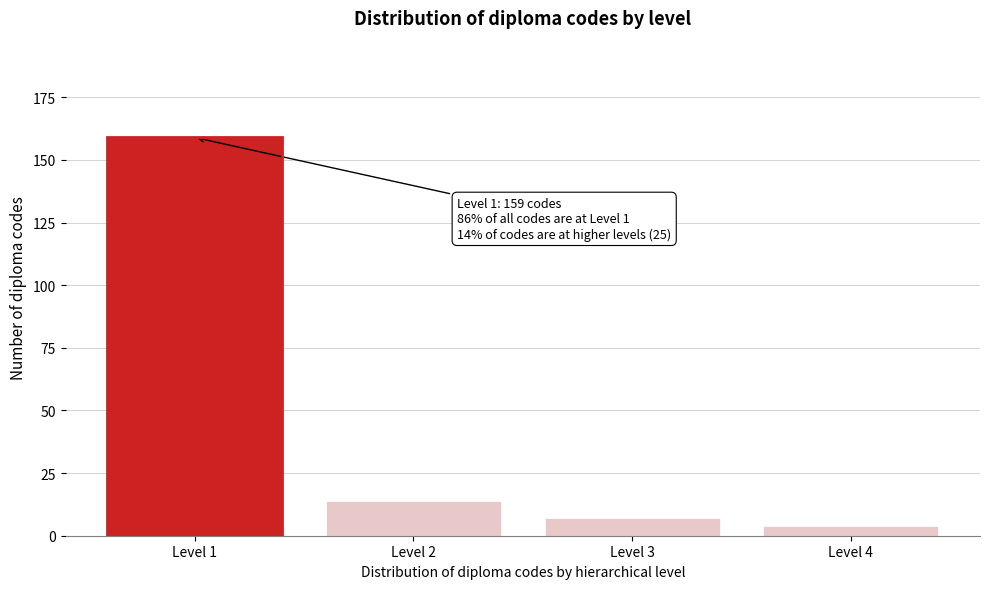

Reading left to right, transcribe all the data shown in this chart.

159	14	7	4